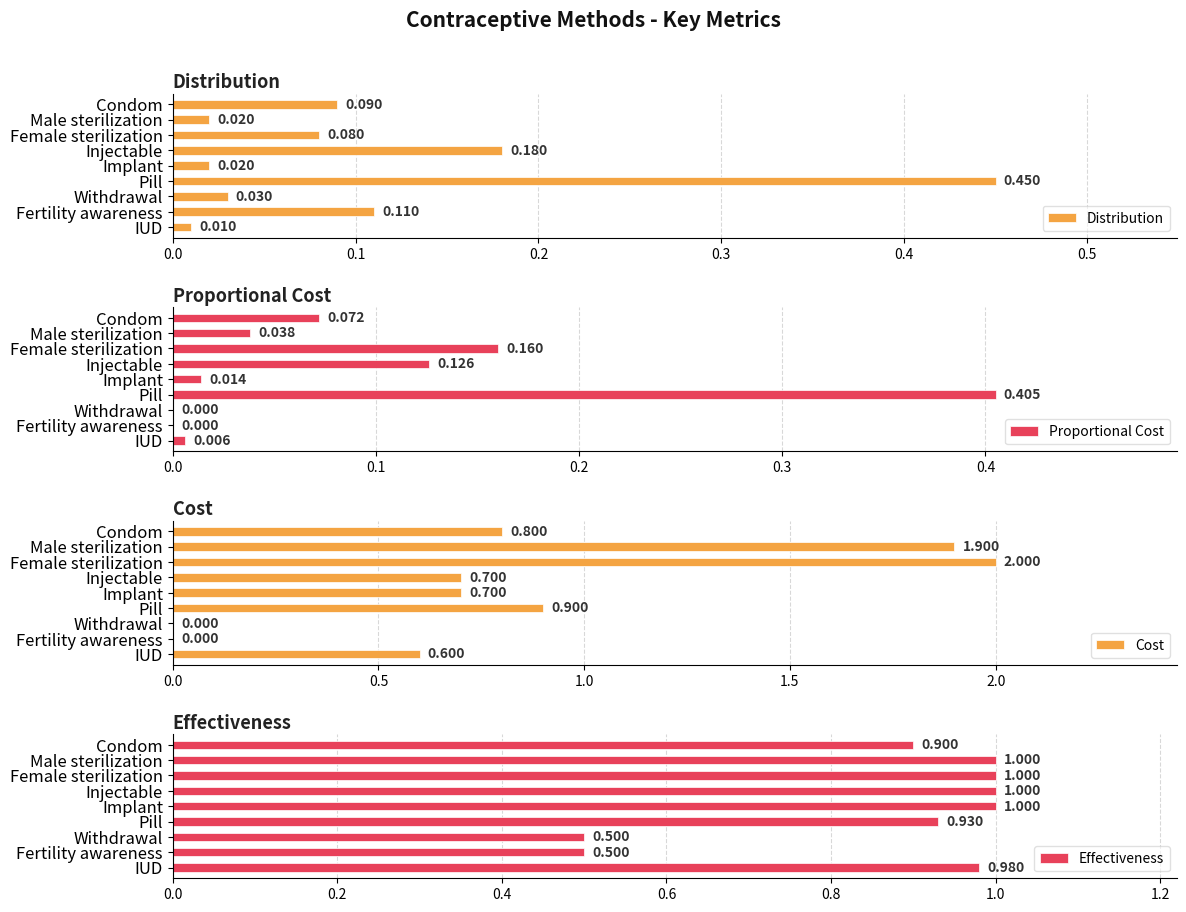

What is the greatest value displayed?

2.0